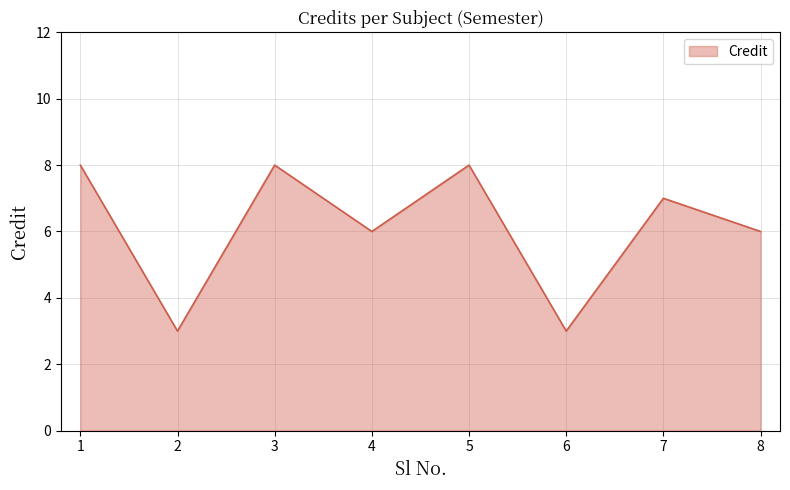

Reading left to right, extract all data points from this chart.

1=8	2=3	3=8	4=6	5=8	6=3	7=7	8=6